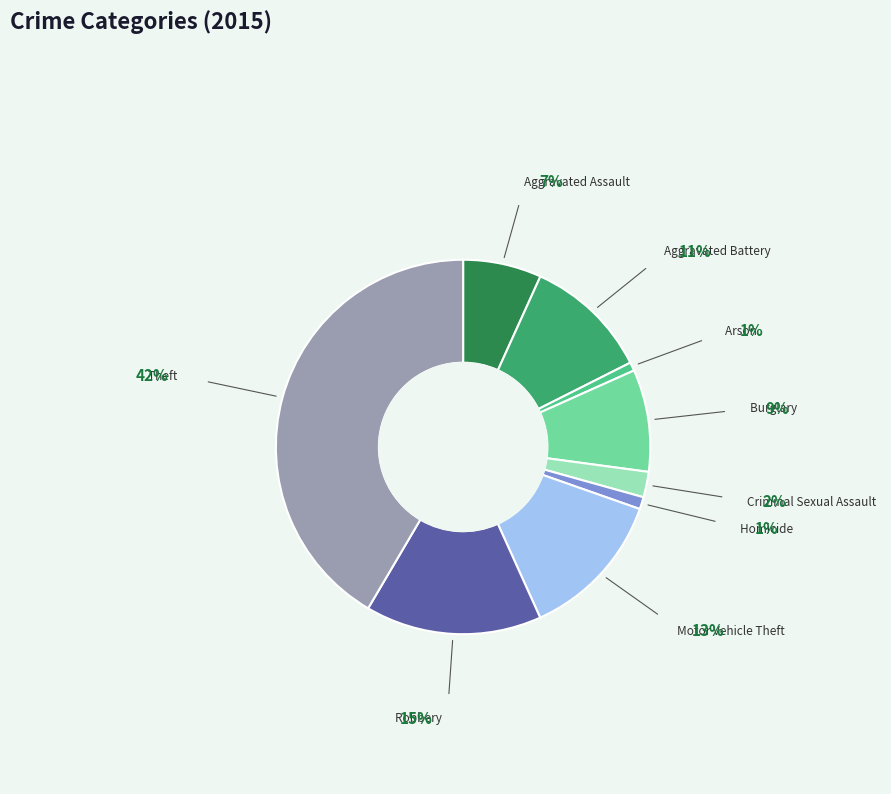

Which category has the biggest portion of the pie?

Theft